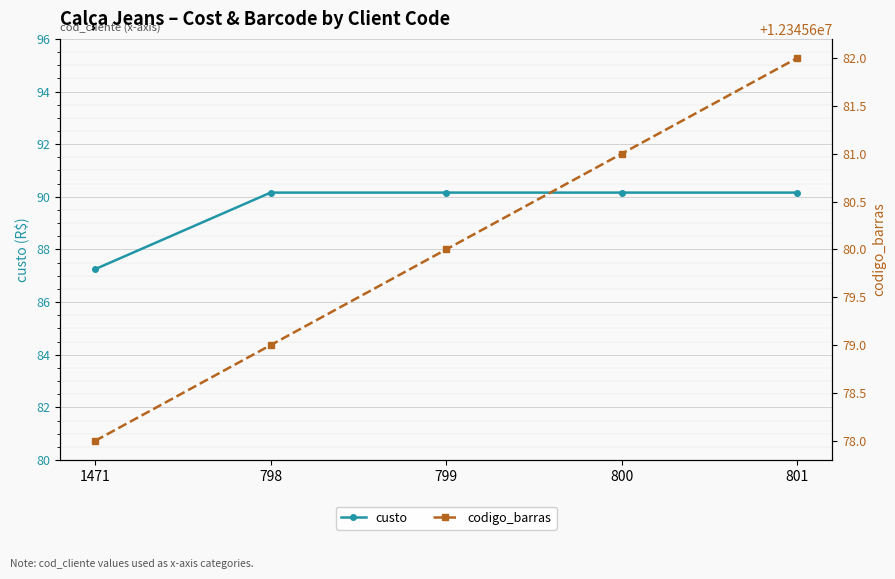

Is this an area chart (filled region under the line)?

No